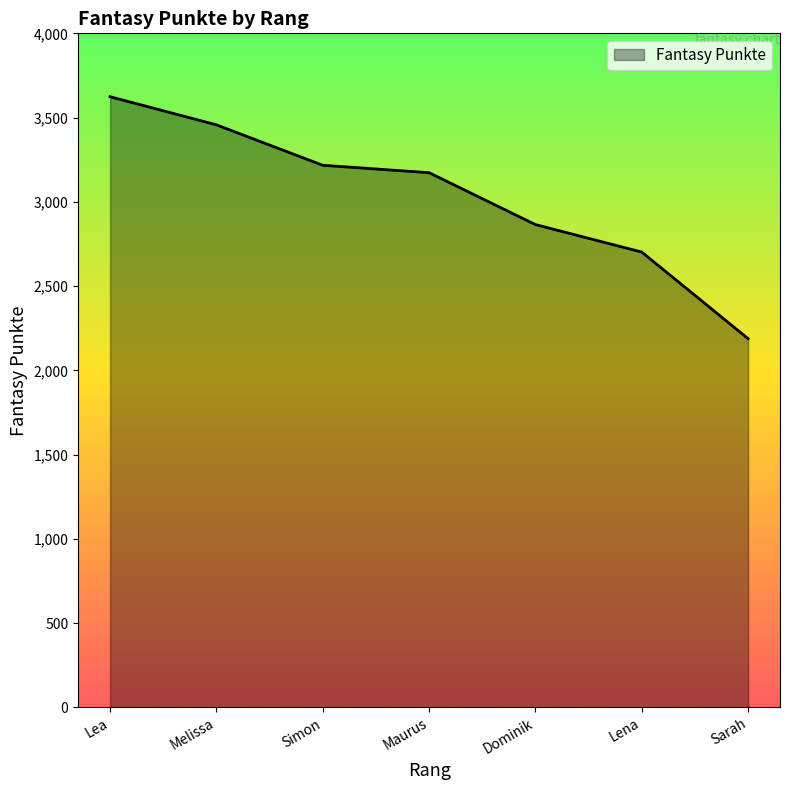

Count the number of categories in the chart.

7